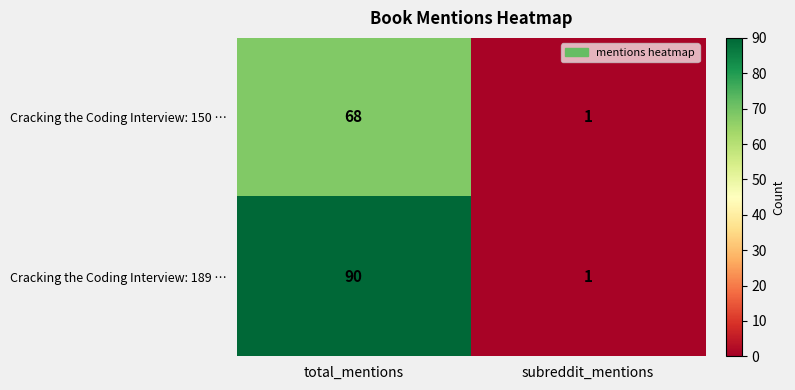

Which series has the largest range (max minus min)?

Cracking the Coding Interview: 189 …